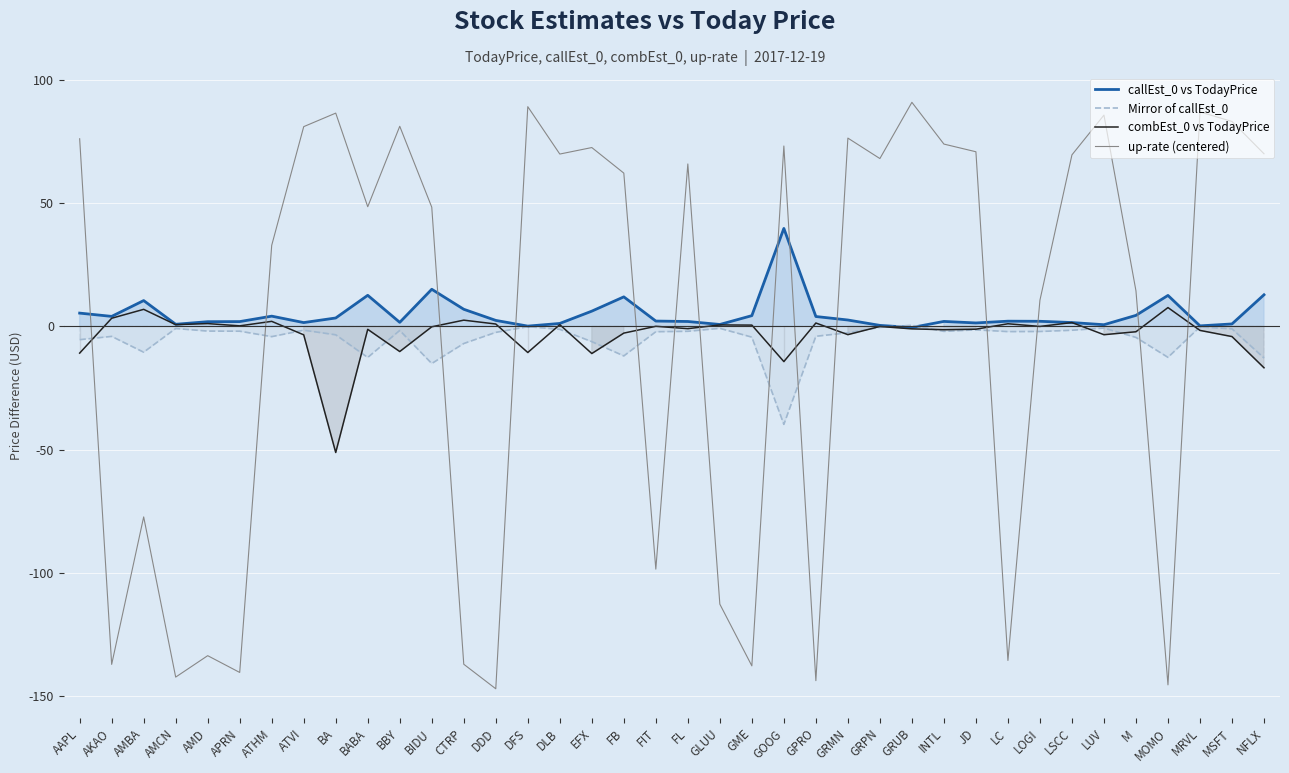

Where is the first local maximum for callEst_0 vs TodayPrice?

AMBA